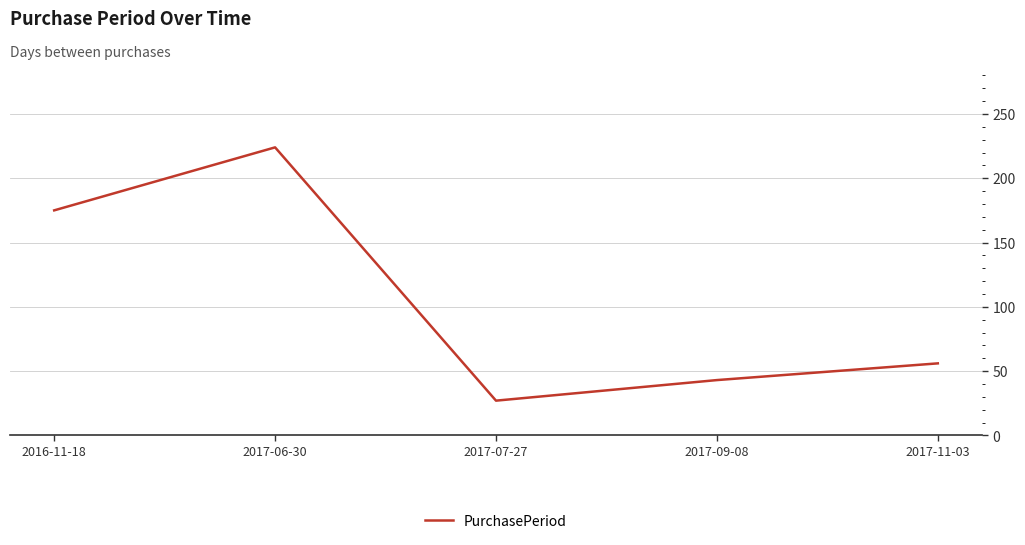

True or false: the data shows 175 at 2016-11-18.

True